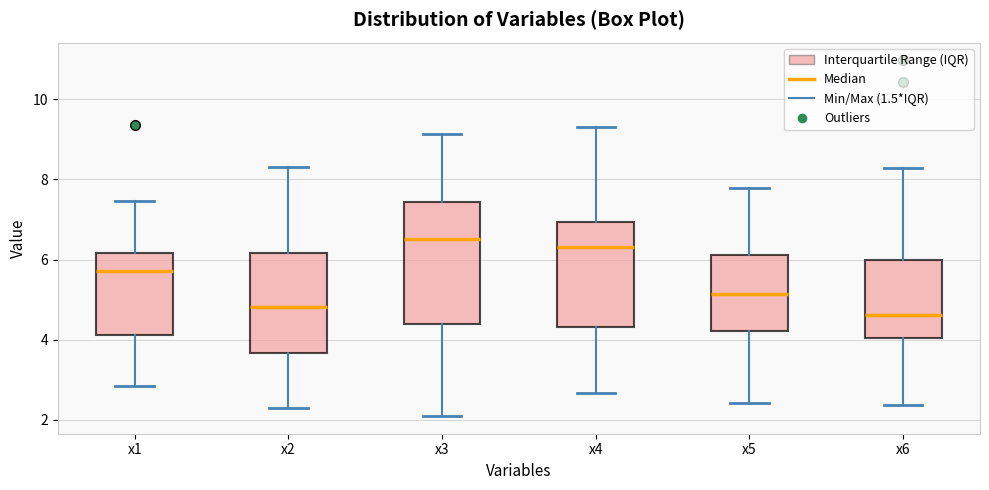

Reading left to right, read every box against the y-axis: the position of its median line, the range the box covers, and the ends of its whiskers. The values are not printed on the chart, so give them approximately, as read against the axis.

x1: median 5.8, box 4.2 to 6.2, whiskers 2.8 to 7.4
x2: median 4.8, box 3.6 to 6.2, whiskers 2.2 to 8.2
x3: median 6.6, box 4.4 to 7.4, whiskers 2.0 to 9.2
x4: median 6.4, box 4.4 to 7.0, whiskers 2.6 to 9.2
x5: median 5.2, box 4.2 to 6.2, whiskers 2.4 to 7.8
x6: median 4.6, box 4.0 to 6.0, whiskers 2.4 to 8.2